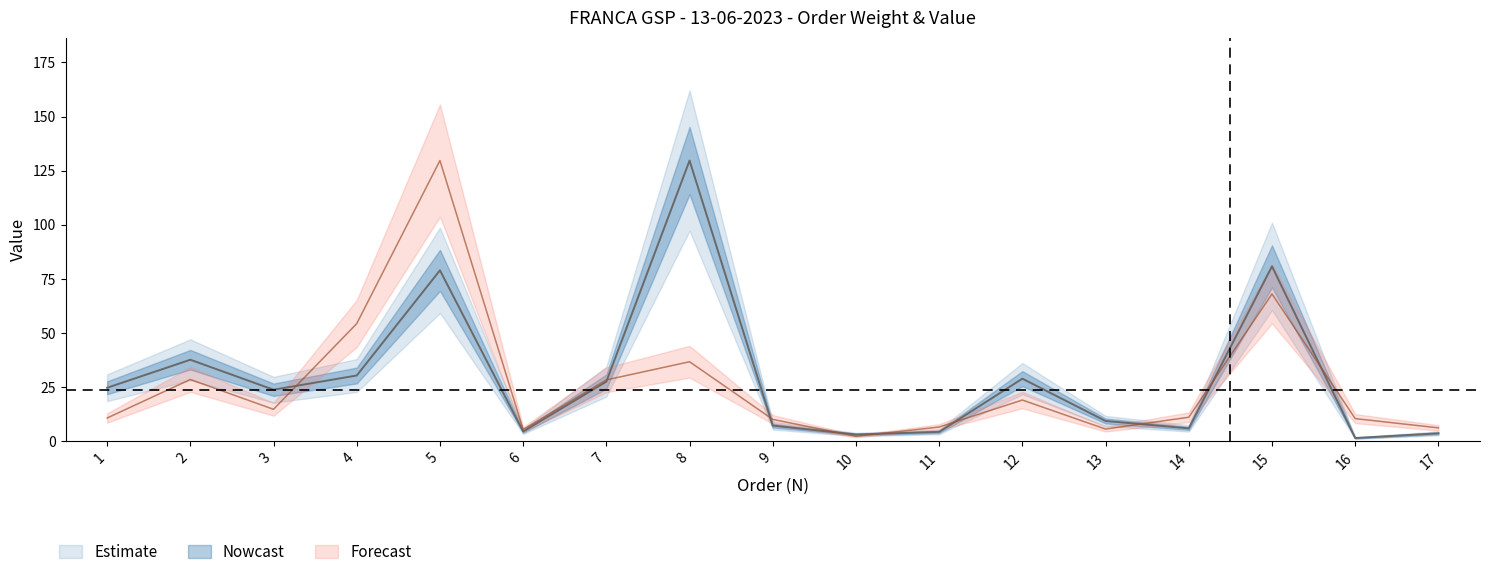

True or false: VALOR has more than 0 points higher than both neighbors.

True